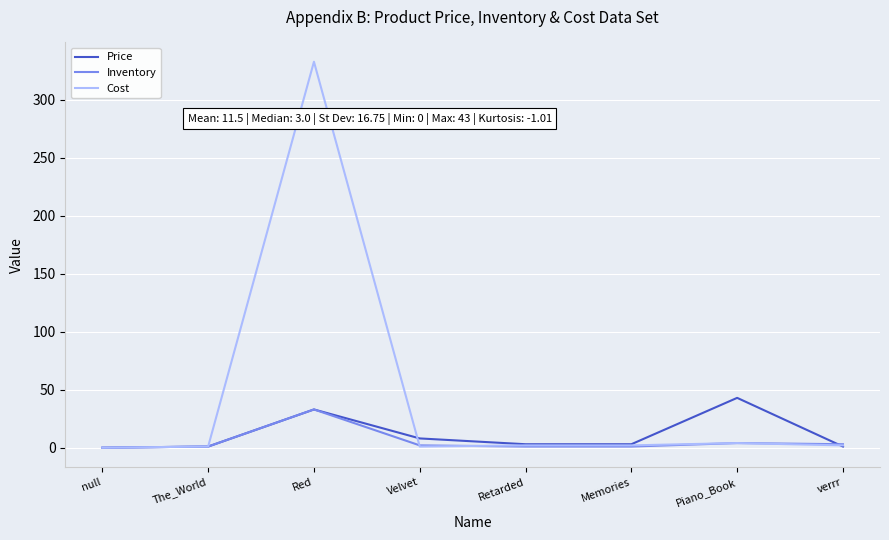

List the series in order of their peak value, highest first.

Cost, Price, Inventory